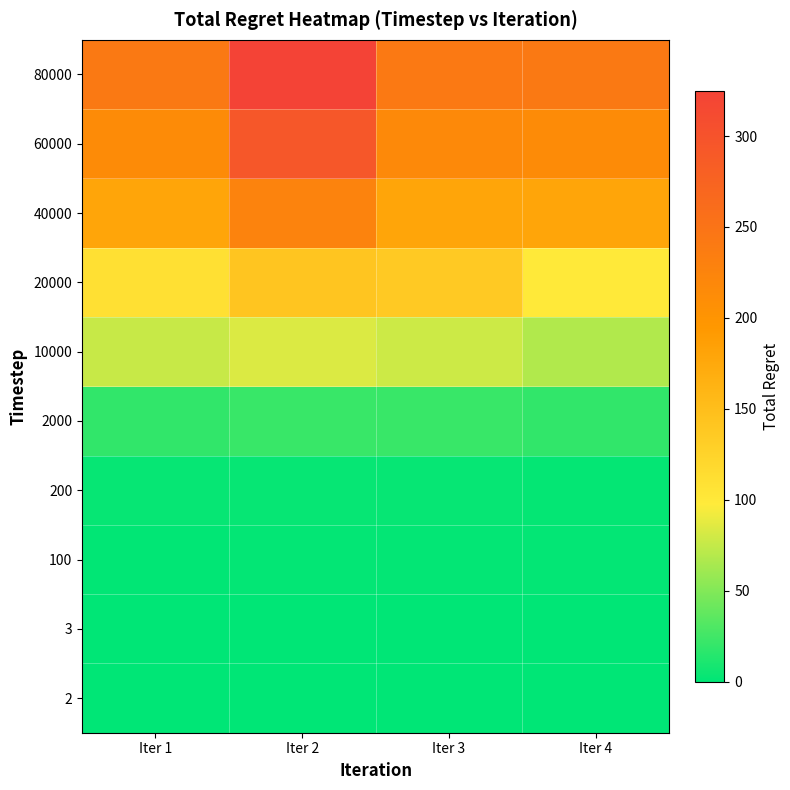

At Iter 2, list the series in order from smallest to largest.

2, 3, 100, 200, 2000, 10000, 20000, 40000, 60000, 80000